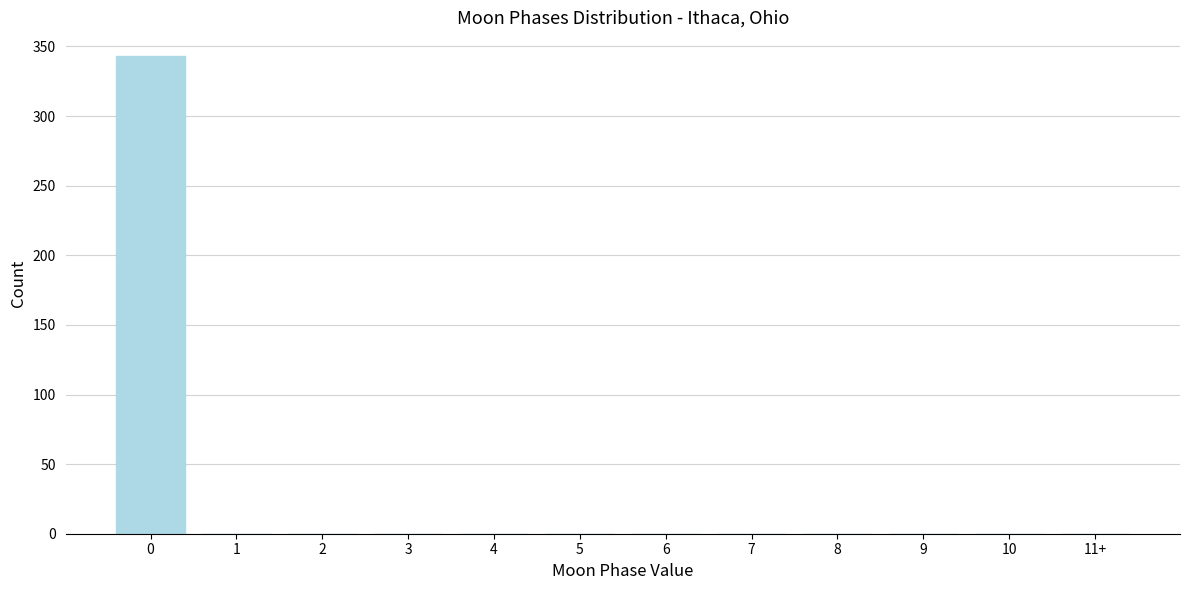

Reading left to right, transcribe all the data shown in this chart.

0=343	1=0	2=0	3=0	4=0	5=0	6=0	7=0	8=0	9=0	10=0	11+=0